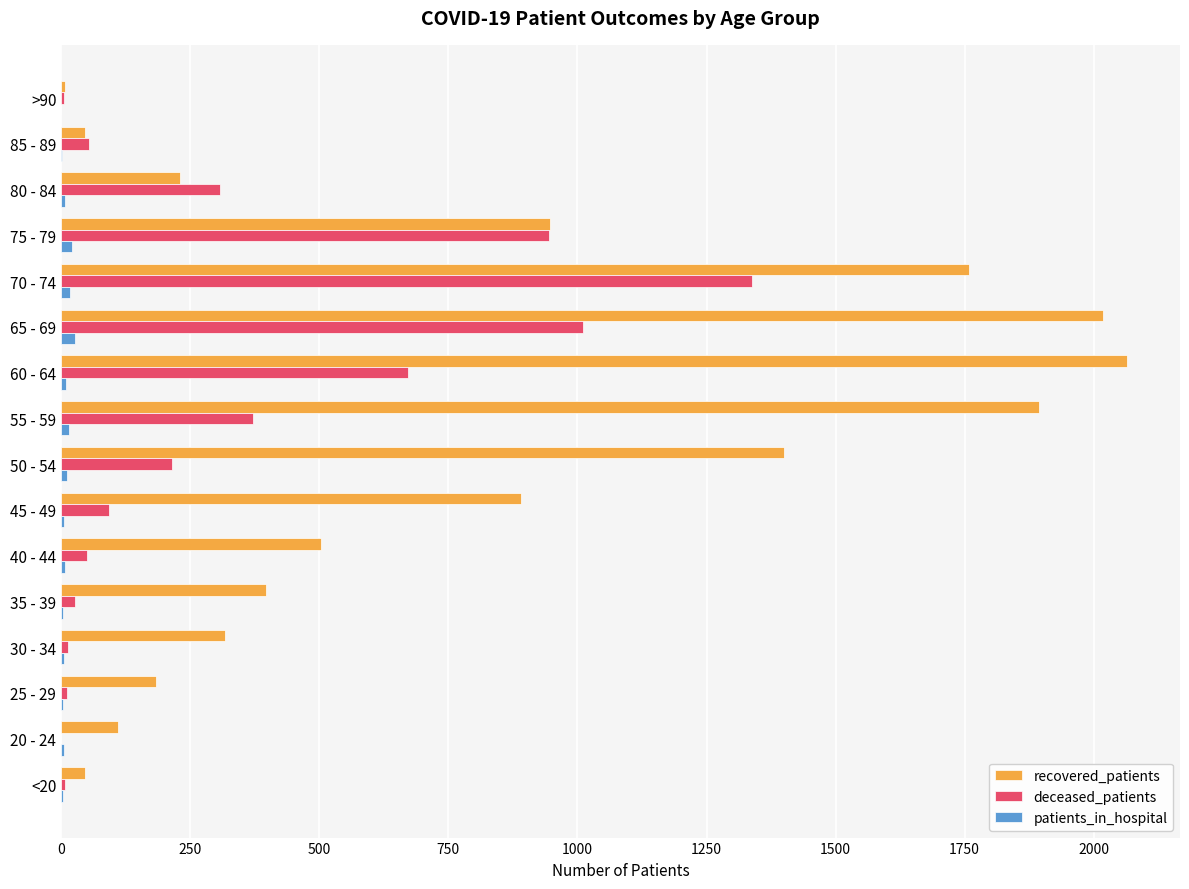

At which category is the sum across all series the highest?

70 - 74